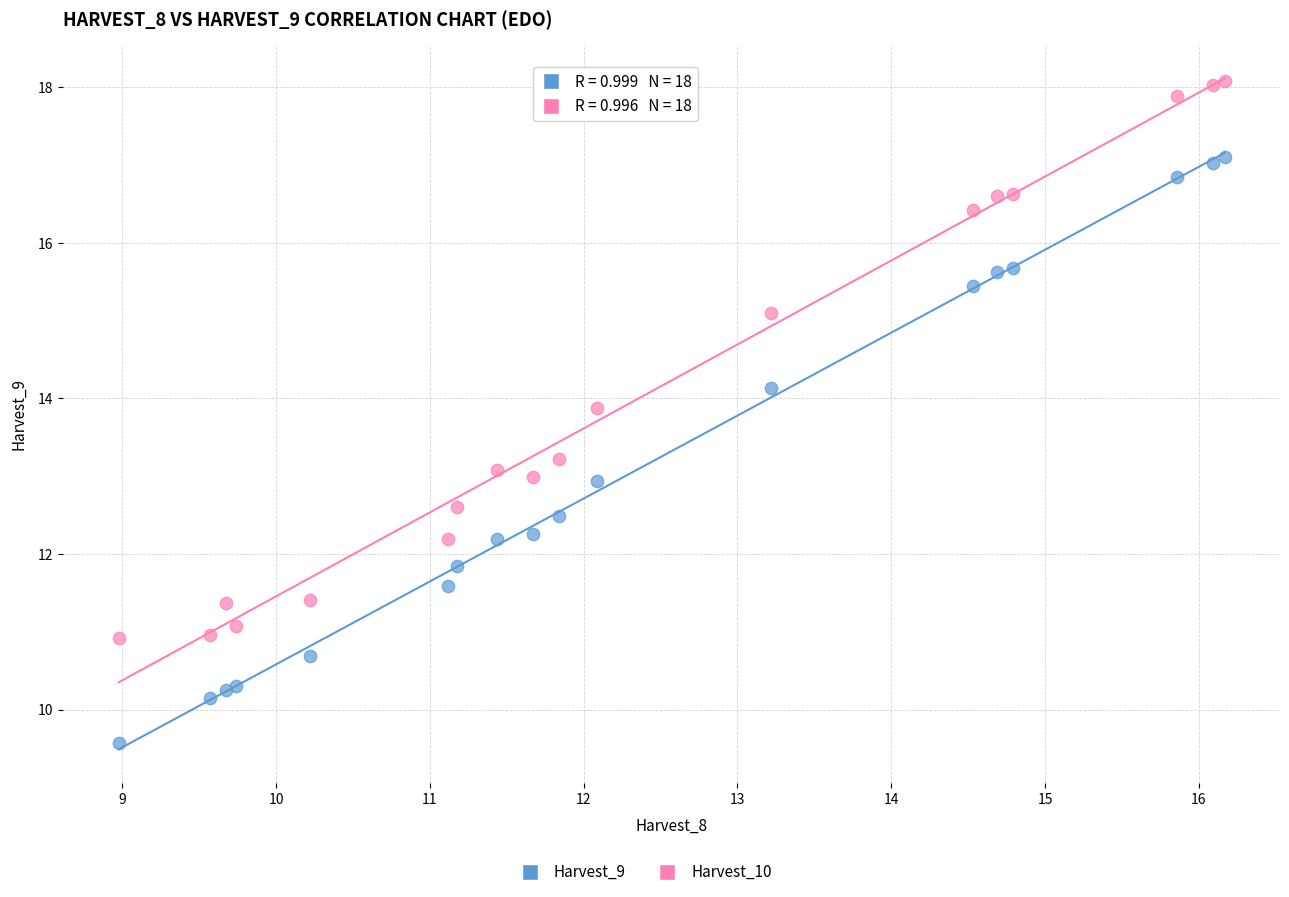

What is the X range (max minus min) for the scatter plot?

7.2